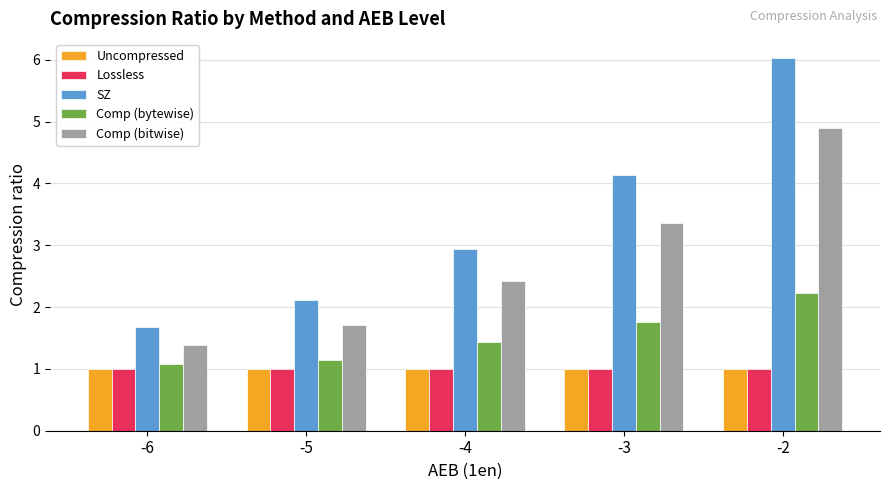

The value of SZ at -6 is 0.9. True or false?

False